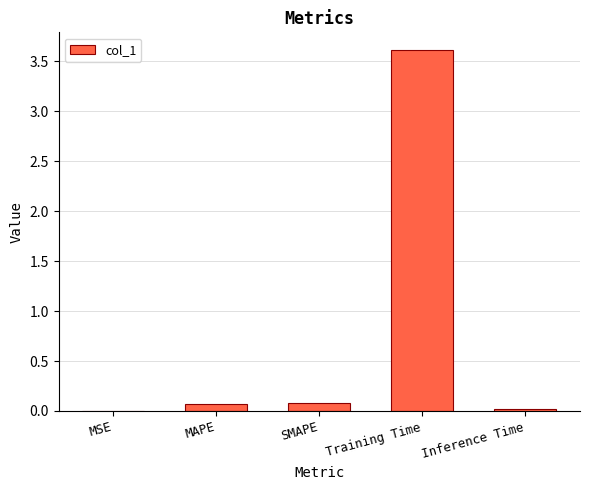

Between MSE and SMAPE, which is larger?

SMAPE